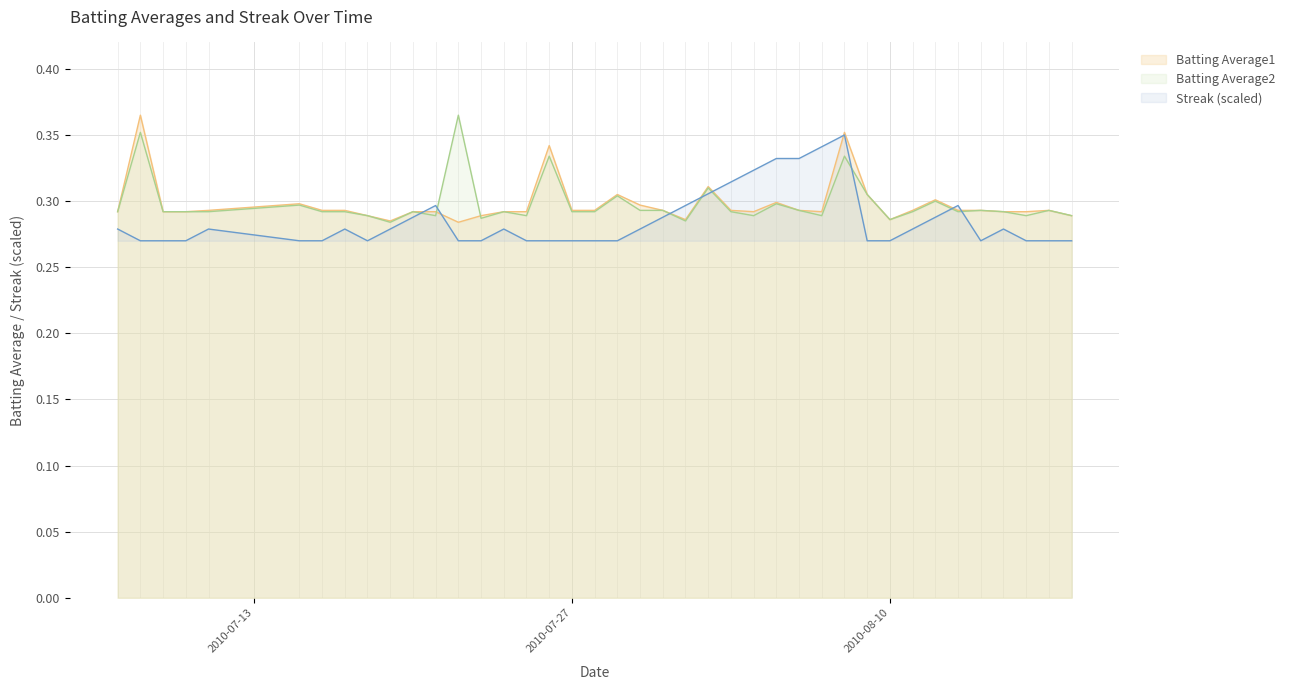

True or false: Streak has more than 1 interior local peaks.

True